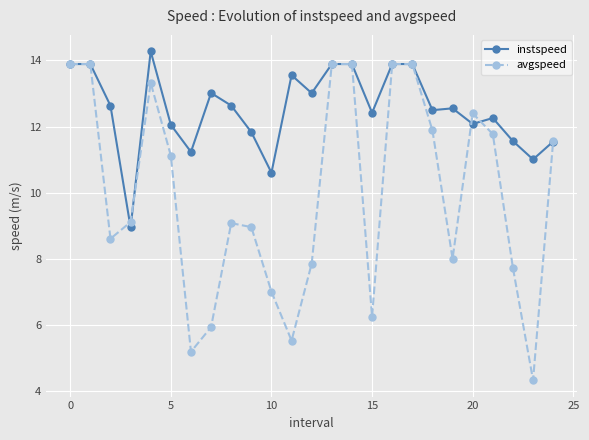

What is the minimum value for instspeed?

9.0